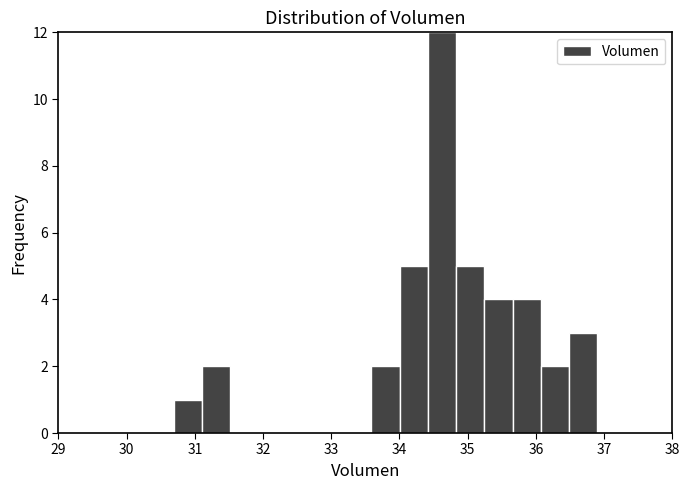

Which range on the x-axis has the tallest bar?

34.4 to 34.8